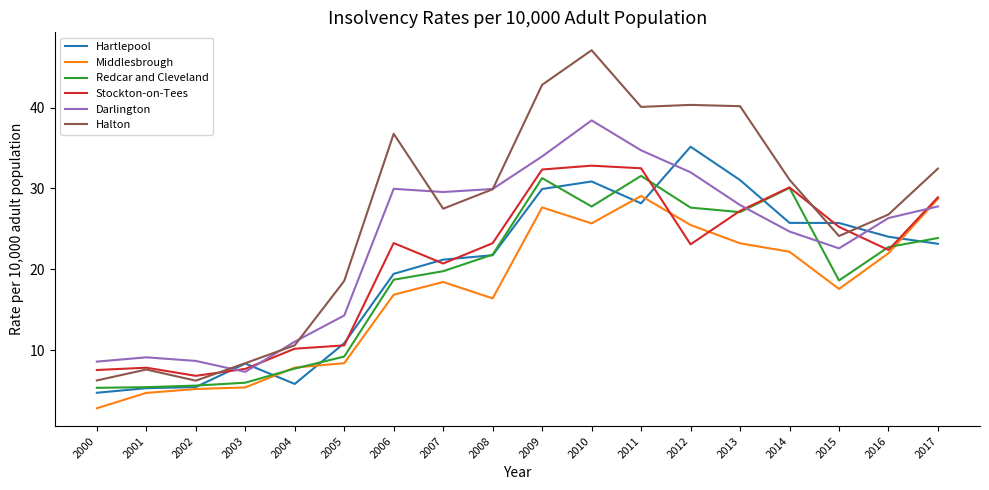

What value does the Redcar and Cleveland series have at 2004?

7.7